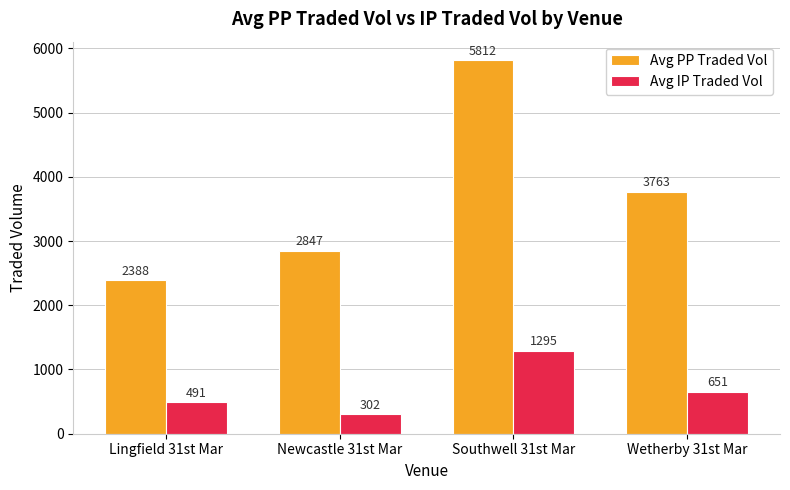

What is the approximate value of Avg PP Traded Vol at Southwell 31st Mar?

5812.4